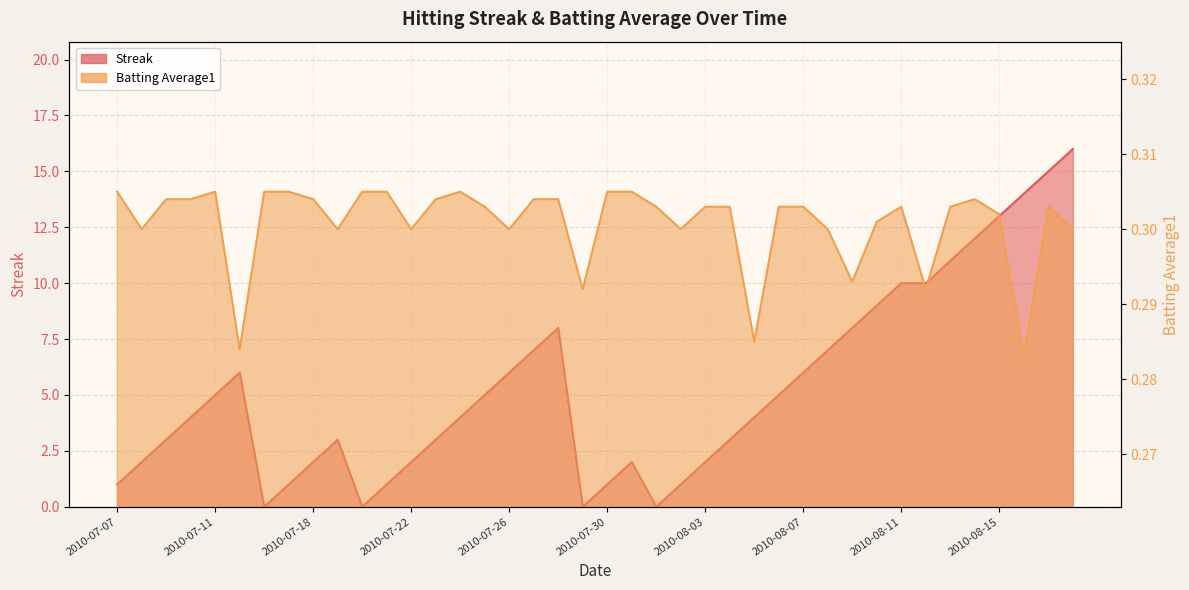

Which category has the lowest value across all series?

2010-07-16